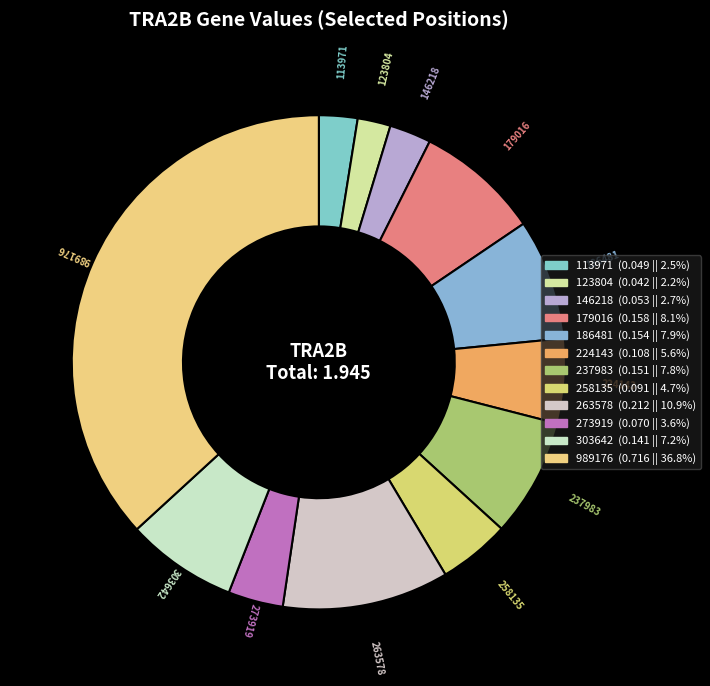

Do 237983 and 273919 together represent more than half of the pie?

No